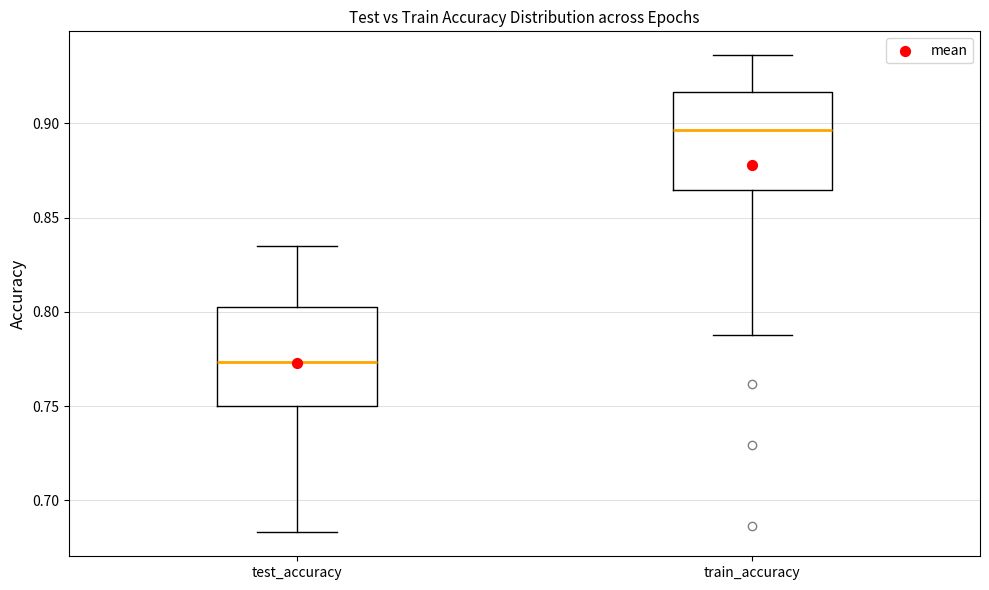

Reading left to right, transcribe this box plot: for each box, give where its median line is, the range the box spans, and where its two whiskers end, as read against the y-axis. The values are not printed on the chart, so give them approximately, as read against the axis.

test_accuracy: median 0.775, box 0.750 to 0.800, whiskers 0.685 to 0.835
train_accuracy: median 0.895, box 0.865 to 0.915, whiskers 0.790 to 0.935